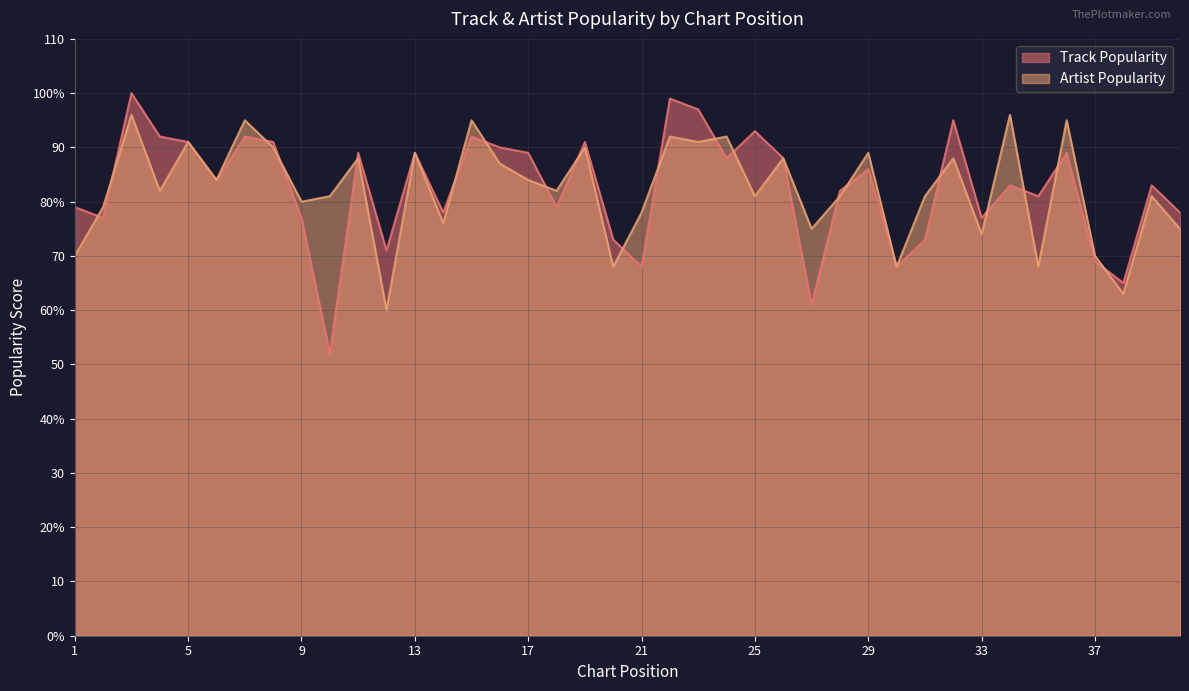

What is the average value of the Artist Popularity series?

82